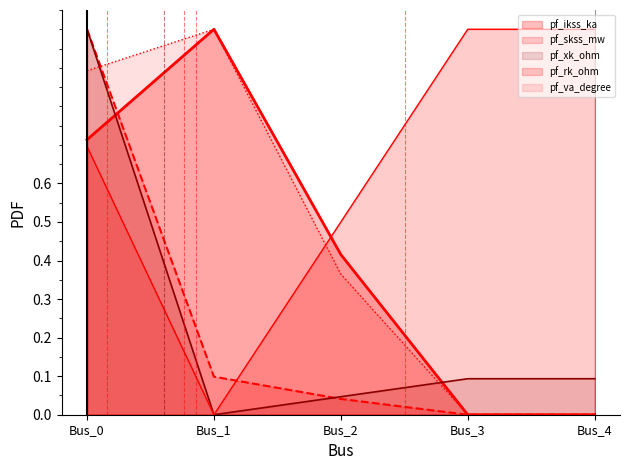

Rank the categories by pf_xk_ohm value from lowest to highest.

Bus_1, Bus_2, Bus_3, Bus_4, Bus_0